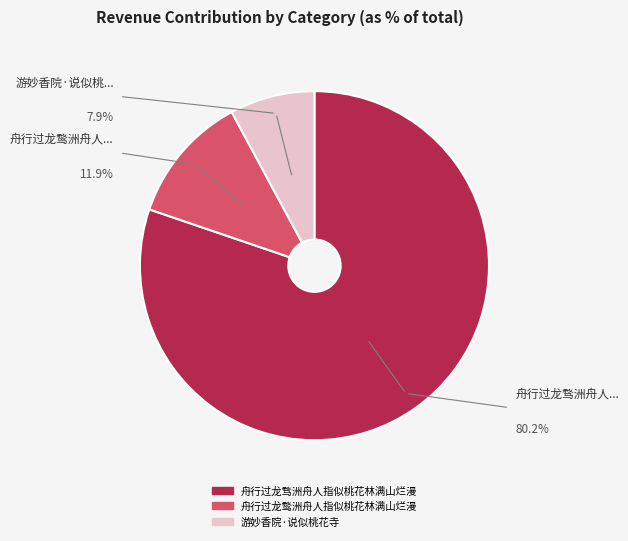

What is the ratio of the value at 舟行过龙骛洲舟人指似桃花林满山烂漫 to the value at 游妙香院·说似桃花寺?

10.2